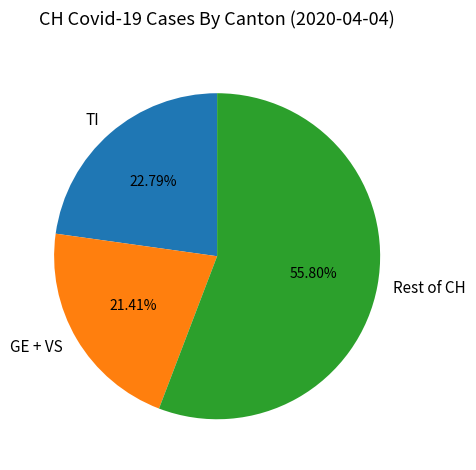

Approximately how many times larger is the value at Rest of CH compared to GE + VS?

2.6